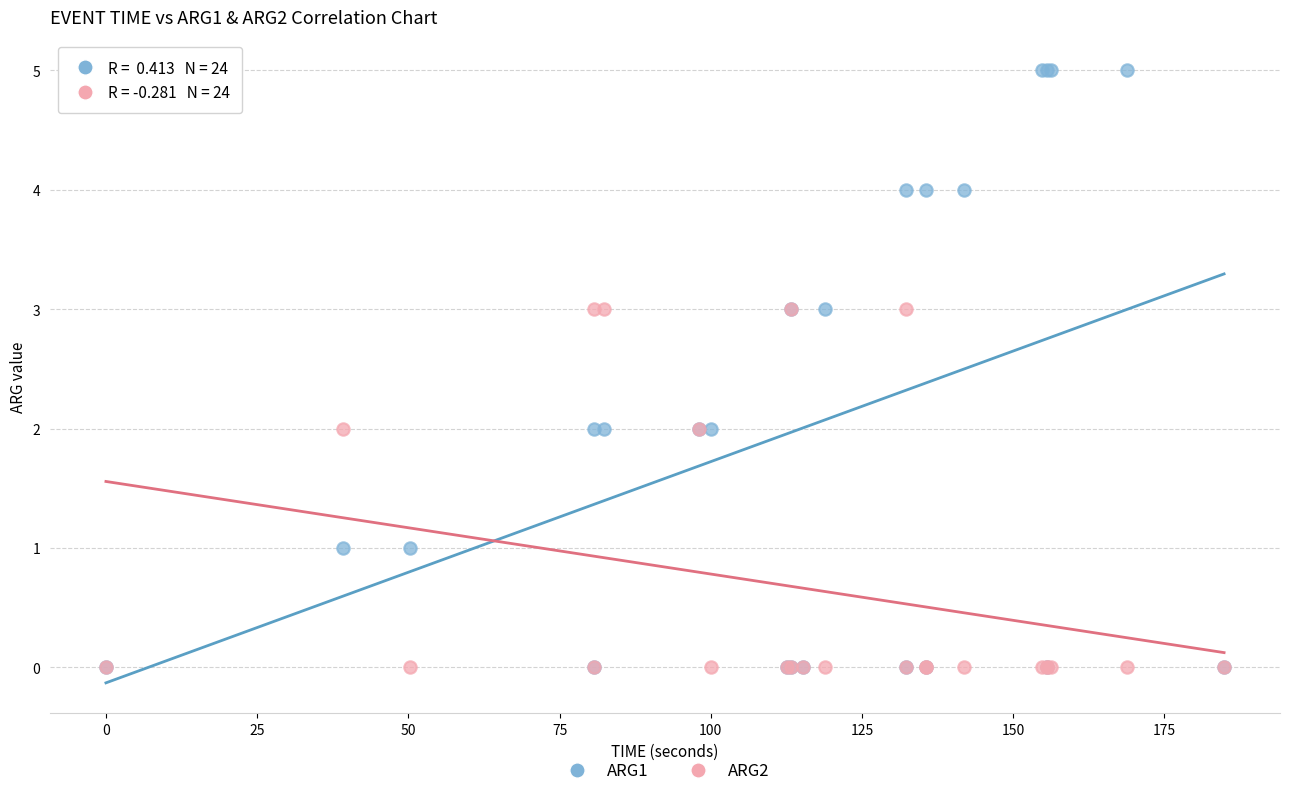

Which series has the widest spread of Y values?

ARG1